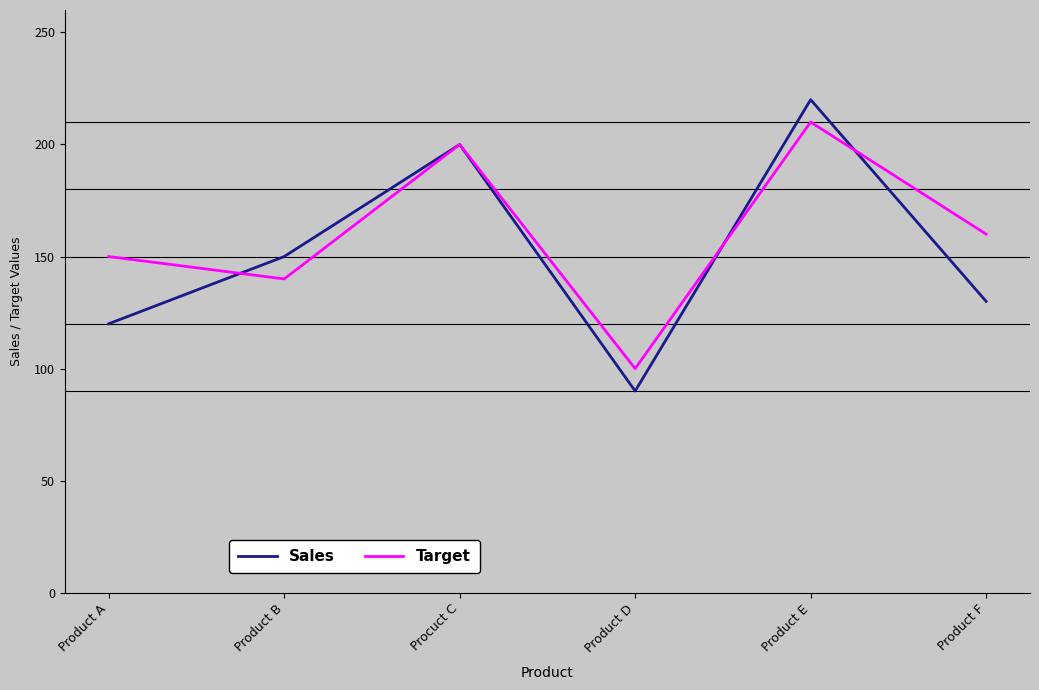

Reading left to right, extract all data points from this chart.

Sales: 120	150	200	90	220	130
Target: 150	140	200	100	210	160